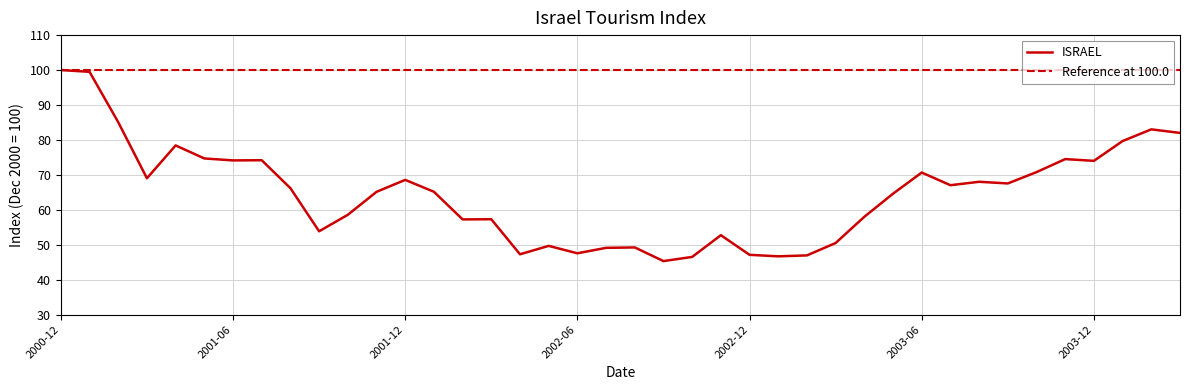

Count the number of data series in this chart.

1